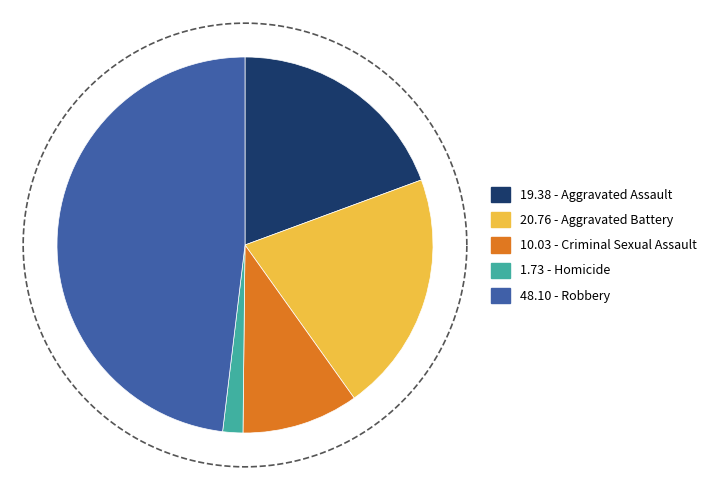

How many segments does this pie chart have?

5